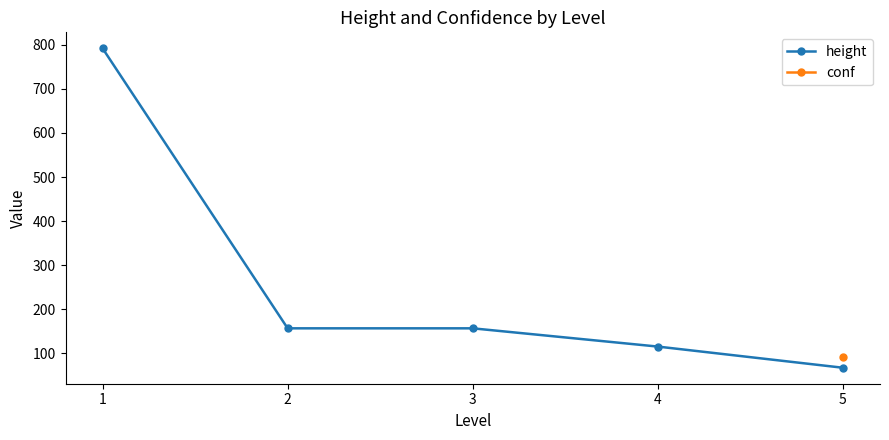

What is the minimum value for height?

67.2